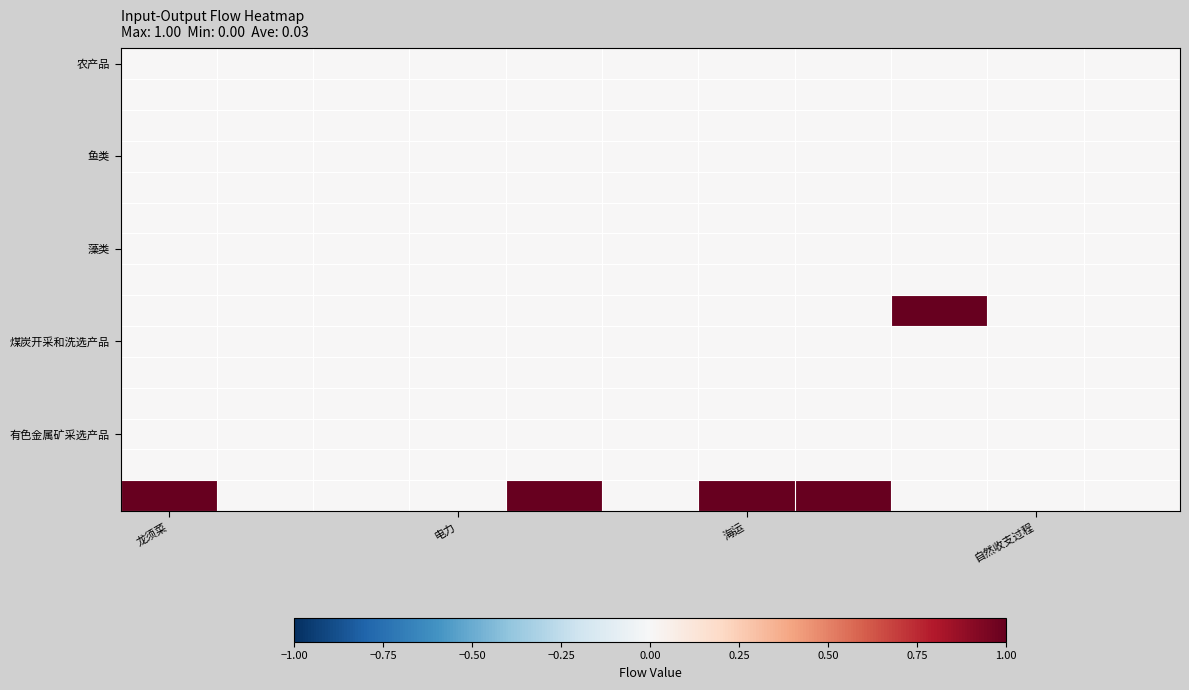

At which category is the sum across all series the highest?

龙须菜